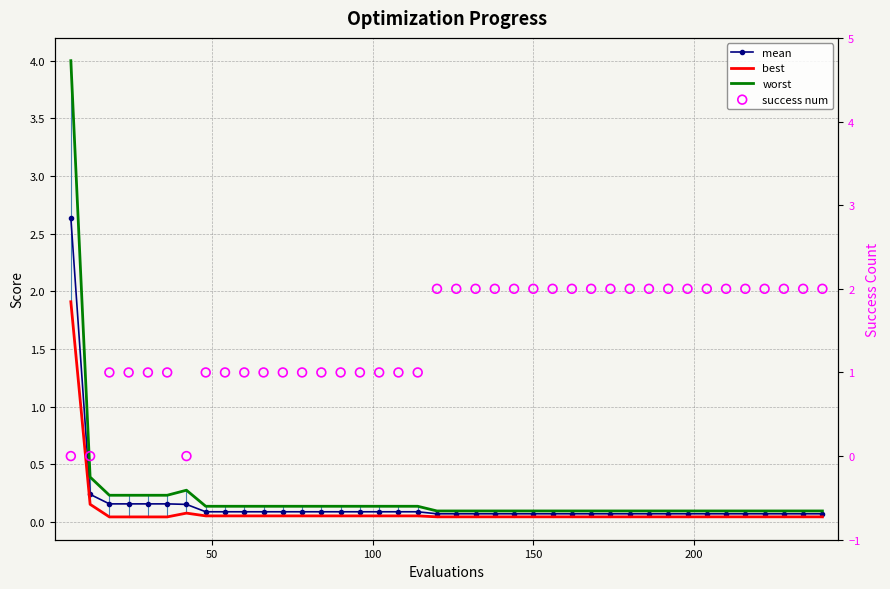

Which series contains the highest Y value?

worst